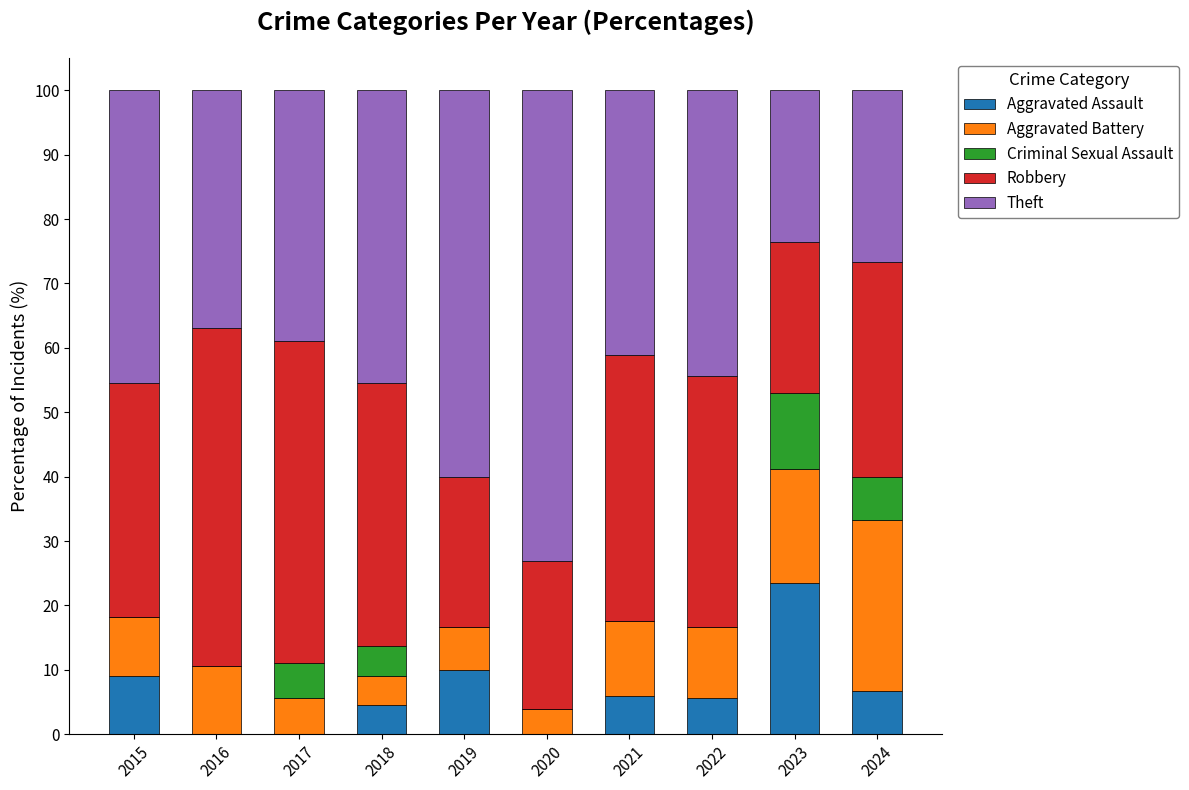

Is it true that Aggravated Assault equals 23.5 at 2023?

True